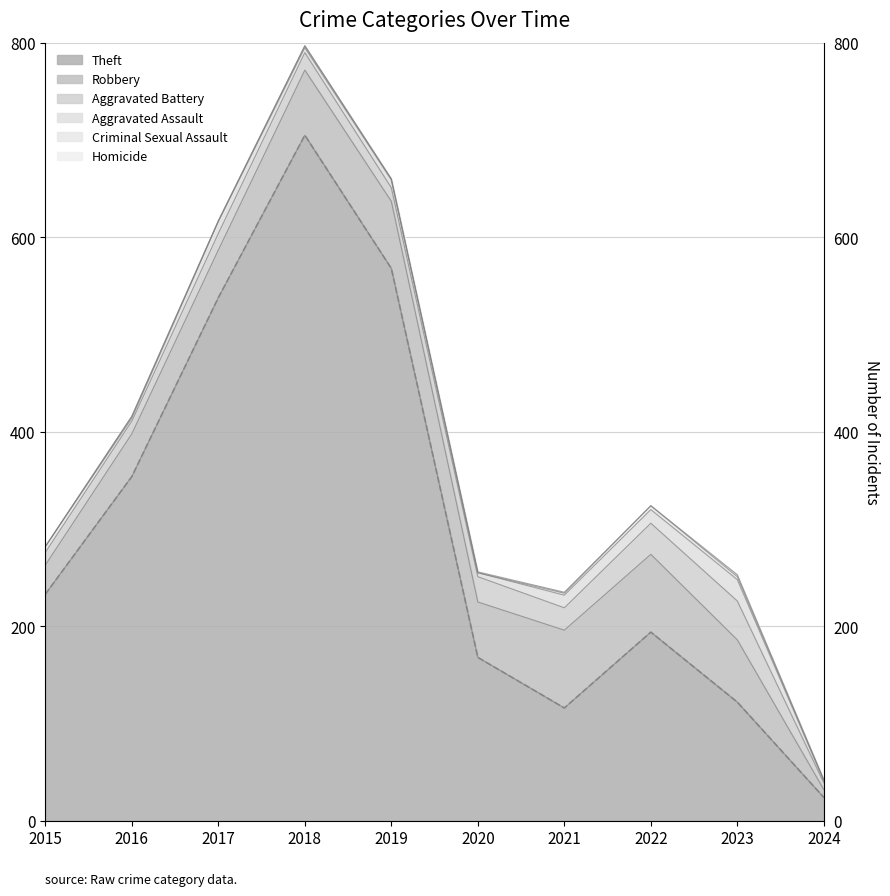

What is the minimum value for Aggravated Assault?

2